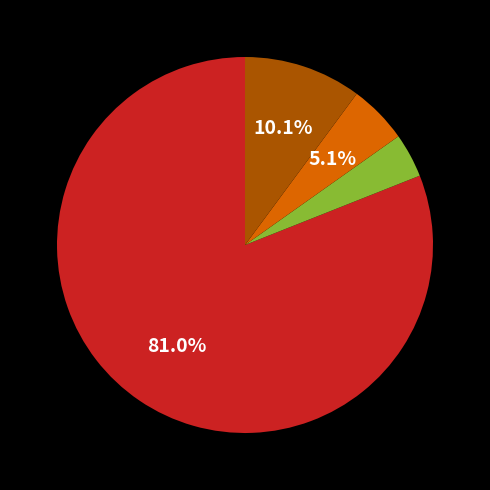

Is there a majority slice in this chart?

Yes